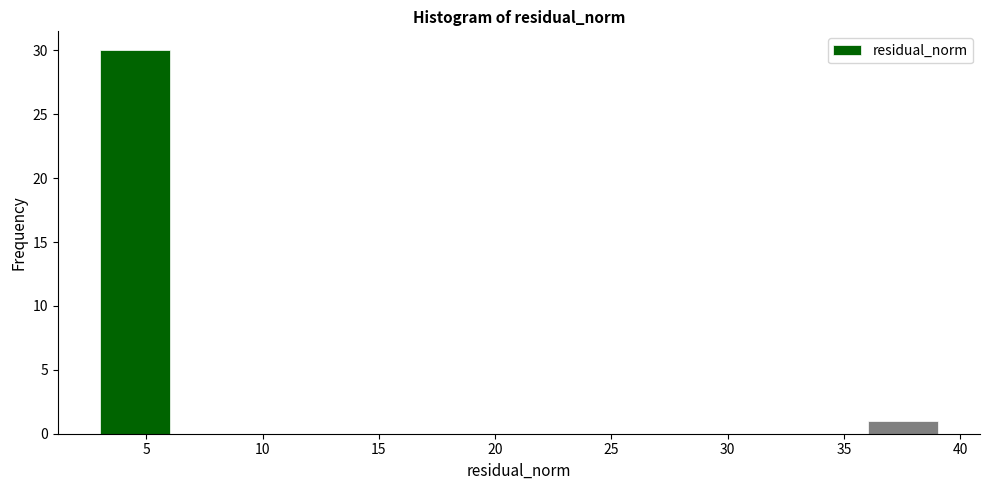

Reading left to right, transcribe this chart: for each bar, give the range it covers on the x-axis and its height. Neither the bar edges nor the heights are printed on the chart, so give them approximately, as read against the axes.

3 to 6: 30
6 to 9: 0
9 to 12: 0
12 to 15: 0
15 to 18: 0
18 to 21: 0
21 to 24: 0
24 to 27: 0
27 to 30: 0
30 to 33: 0
33 to 36: 0
36 to 39: 1